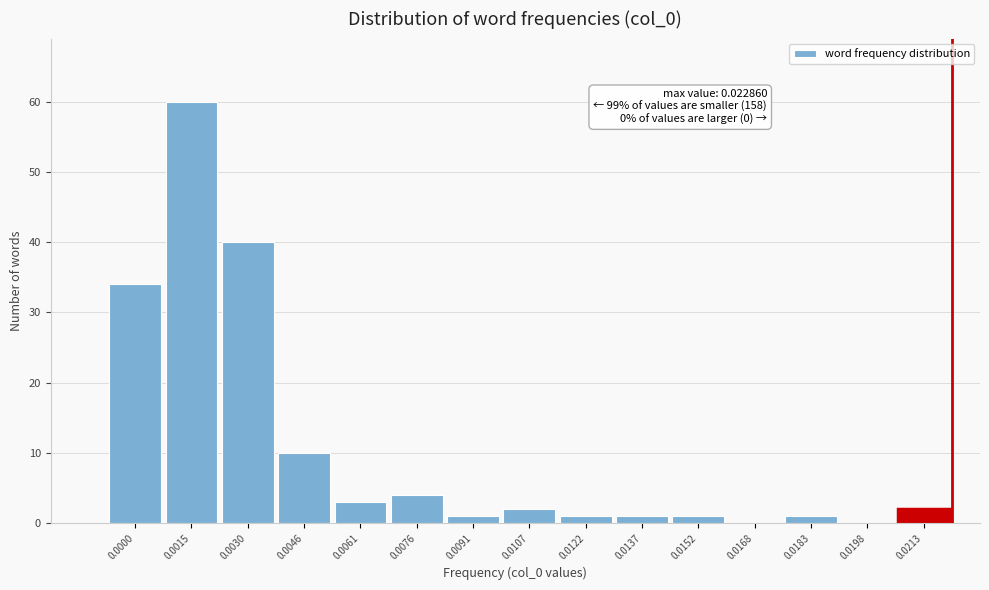

Reading left to right, what are all the values shown in this chart?

0.0000=34	0.0015=60	0.0030=40	0.0046=10	0.0061=3	0.0076=4	0.0091=1	0.0107=2	0.0122=1	0.0137=1	0.0152=1	0.0168=0	0.0183=1	0.0198=0	0.0213=2